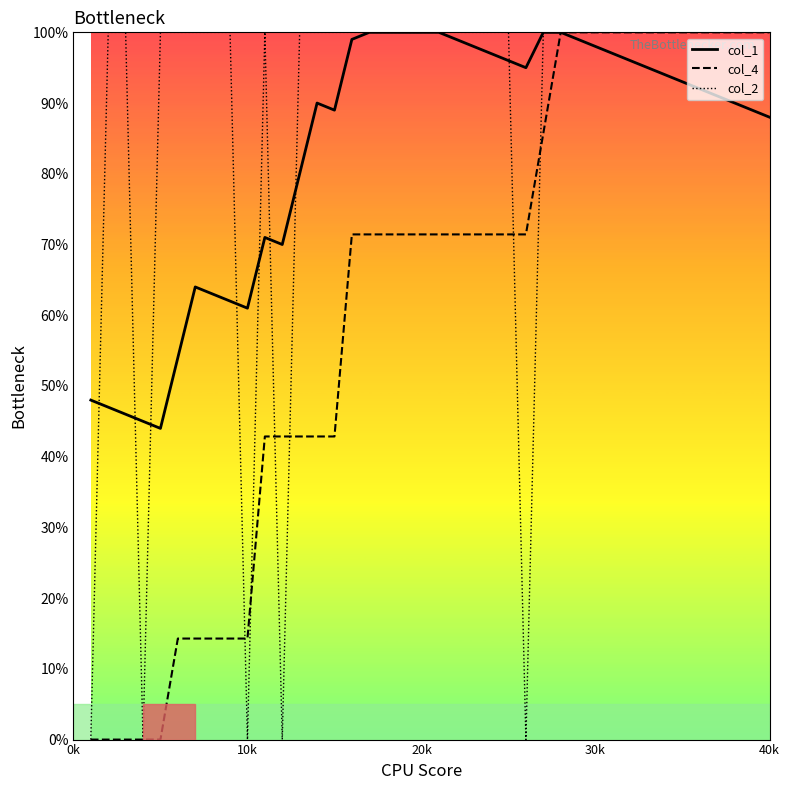

What is the highest value of the col_2 series?

100.0